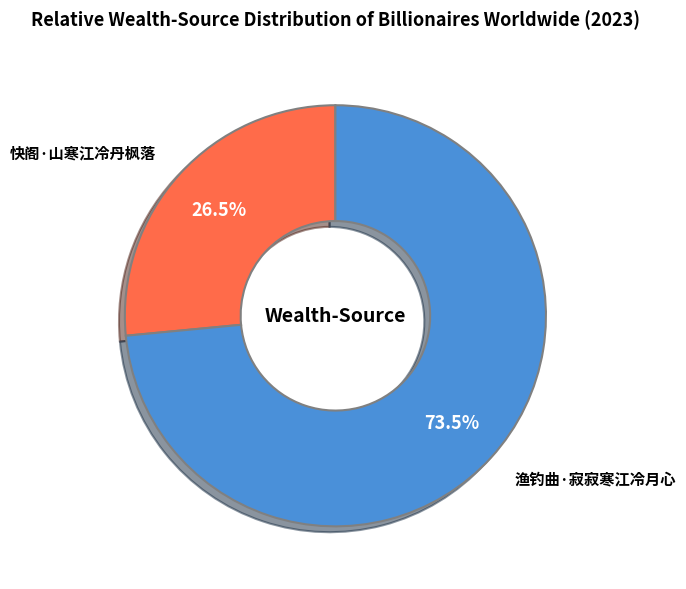

How many segments does this pie chart have?

2